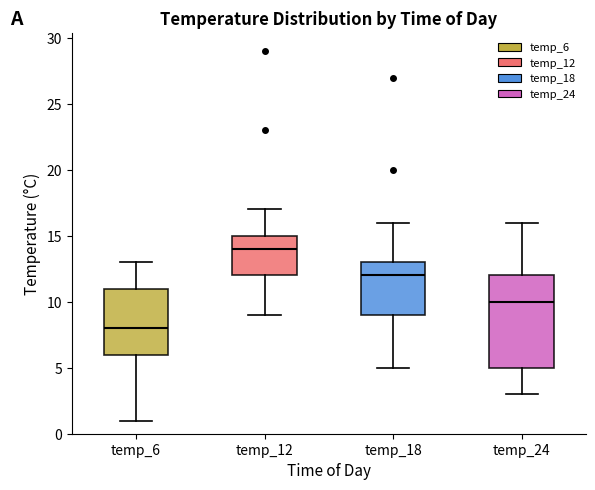

Reading left to right, read every box against the y-axis: the position of its median line, the range the box covers, and the ends of its whiskers. The values are not printed on the chart, so give them approximately, as read against the axis.

temp_6: median 8, box 6 to 11, whiskers 1 to 13
temp_12: median 14, box 12 to 15, whiskers 9 to 17
temp_18: median 12, box 9 to 13, whiskers 5 to 16
temp_24: median 10, box 5 to 12, whiskers 3 to 16